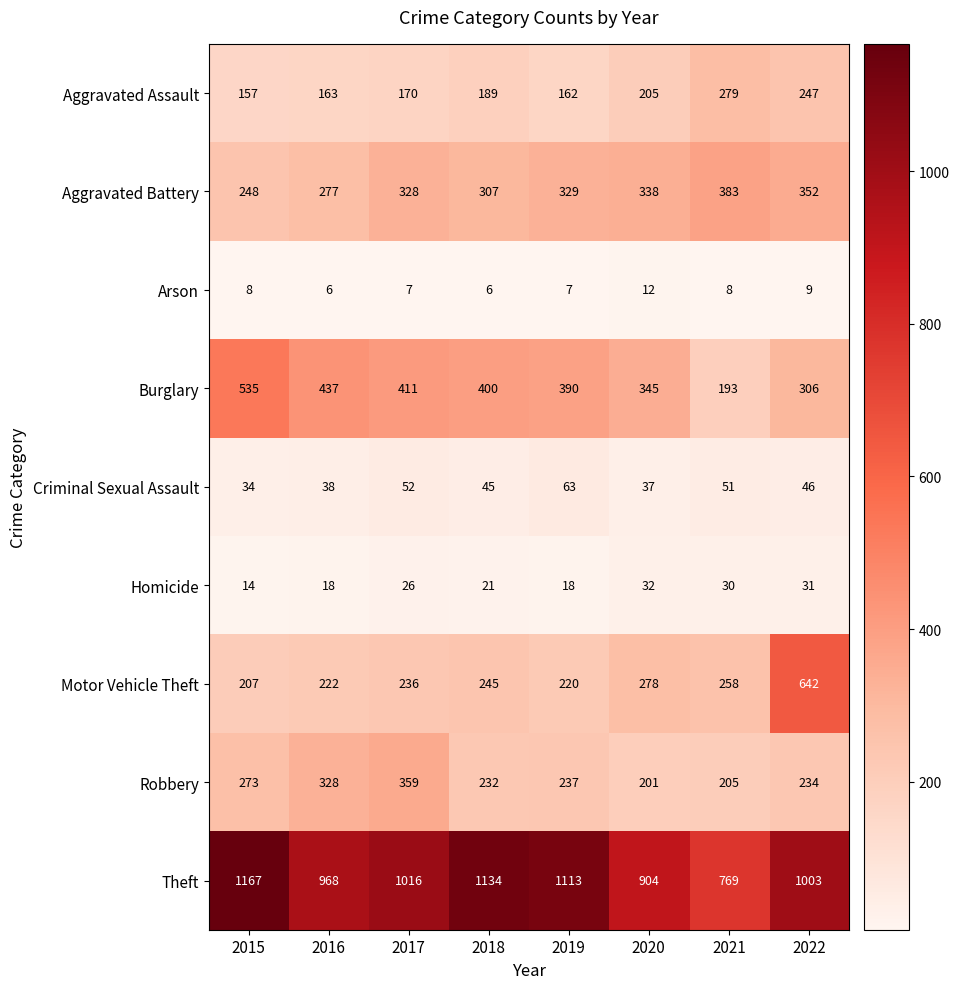

Which category has the lowest value in the Aggravated Battery series?

2015